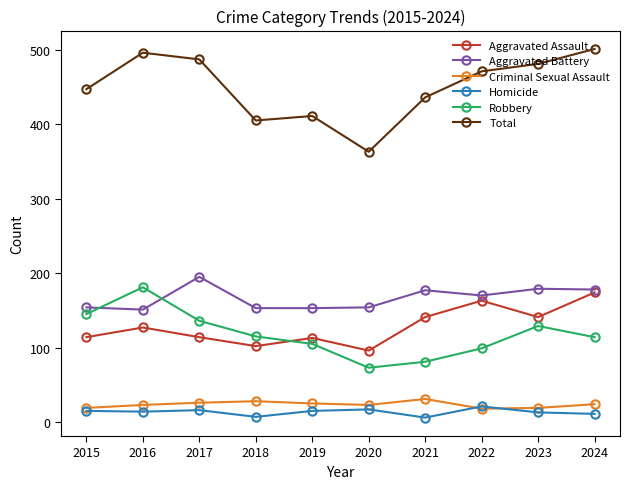

What is the total value across all series at 2018?

810